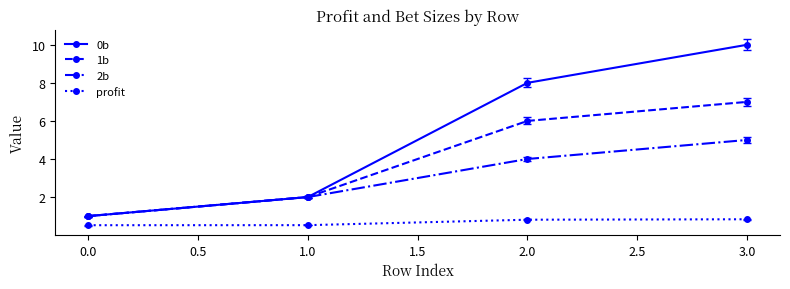

Reading left to right, transcribe all the data shown in this chart.

0b: 1.0	2.0	8.0	10.0
1b: 1.0	2.0	6.0	7.0
2b: 1.0	2.0	4.0	5.0
profit: 0.5	0.5	0.8	0.8